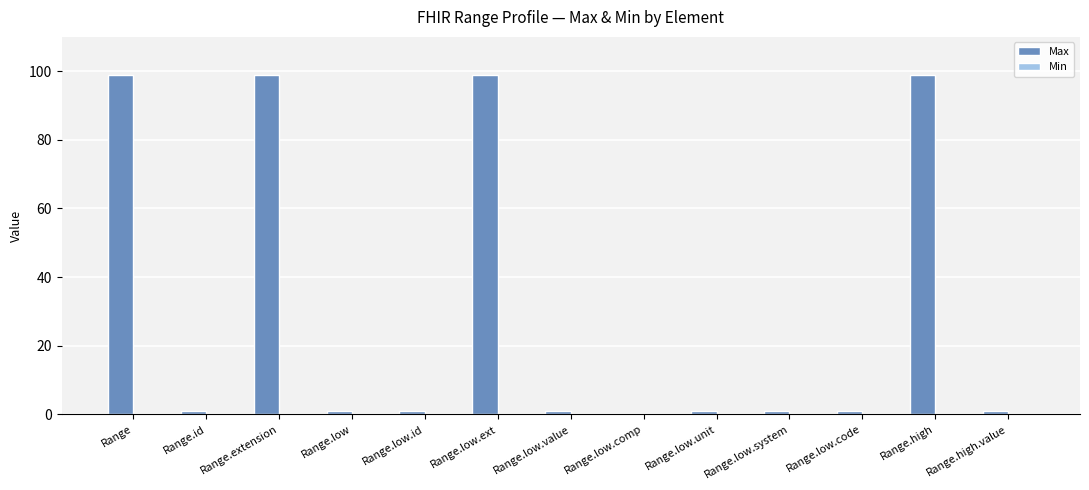

What is the greatest value displayed?

99